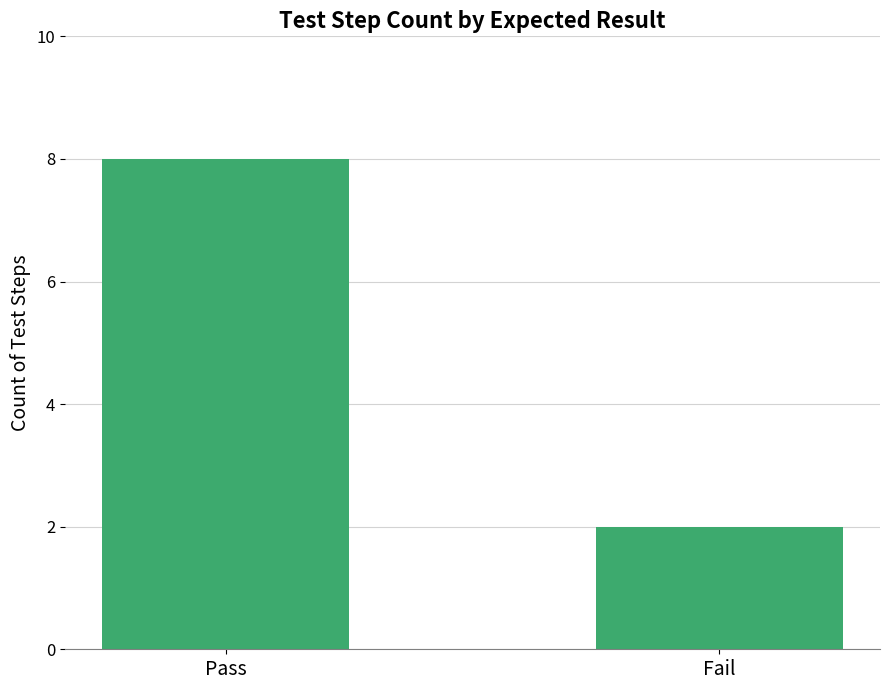

List the labels in order of value, smallest first.

Fail, Pass